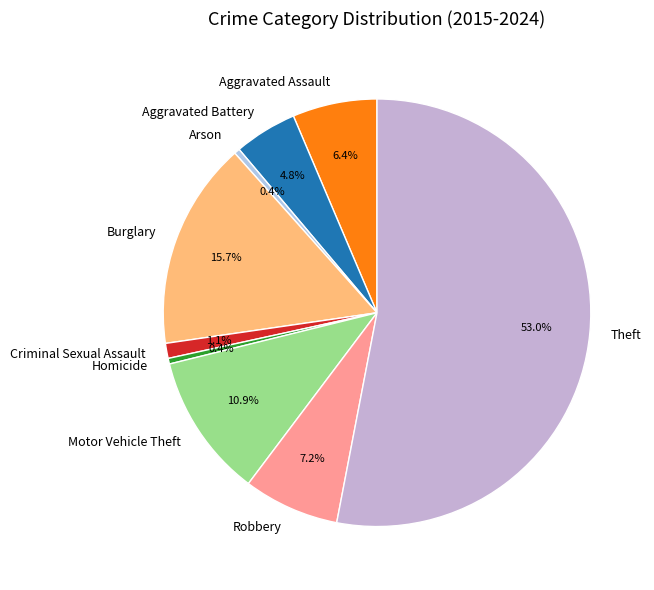

How many segments does this pie chart have?

9